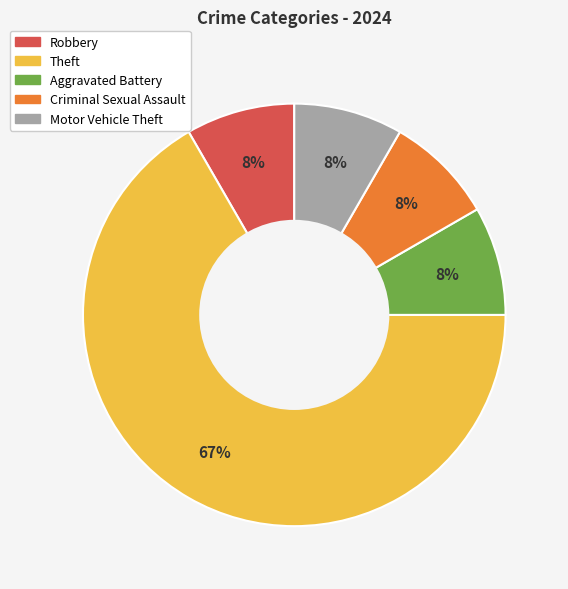

Is there a majority slice in this chart?

Yes